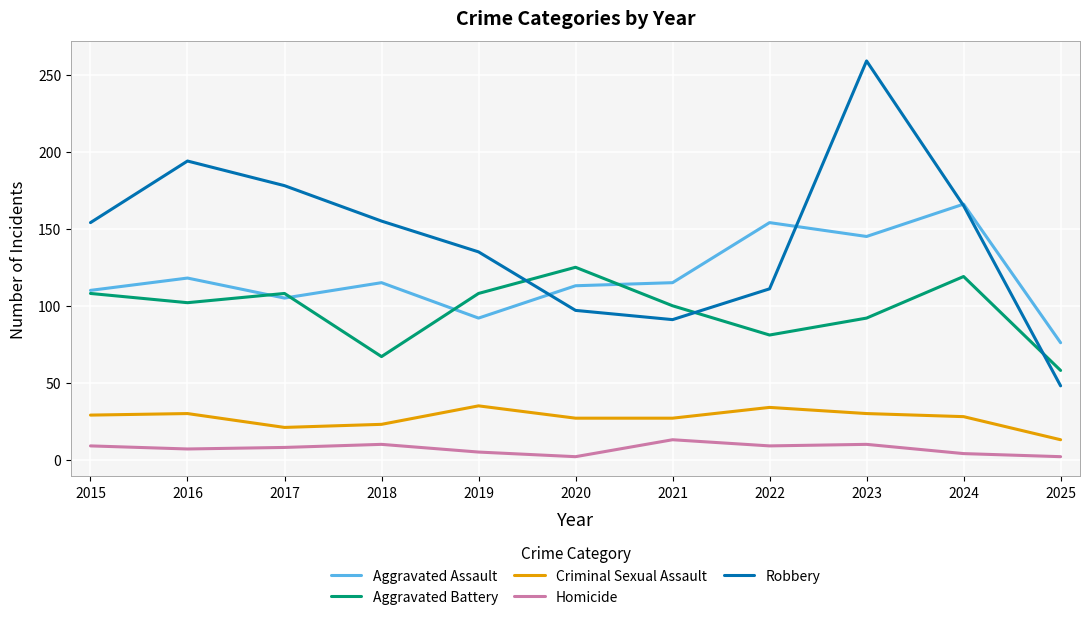

At 2019, list the series in order from largest to smallest.

Robbery, Aggravated Battery, Aggravated Assault, Criminal Sexual Assault, Homicide